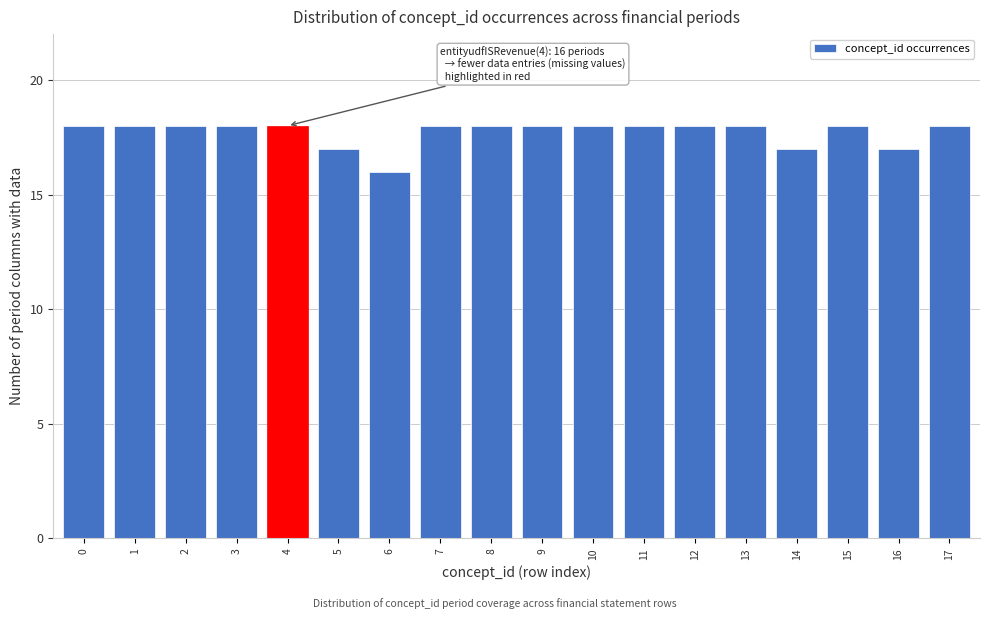

Reading left to right, what are all the values shown in this chart?

0=18	1=18	2=18	3=18	4=18	5=17	6=16	7=18	8=18	9=18	10=18	11=18	12=18	13=18	14=17	15=18	16=17	17=18